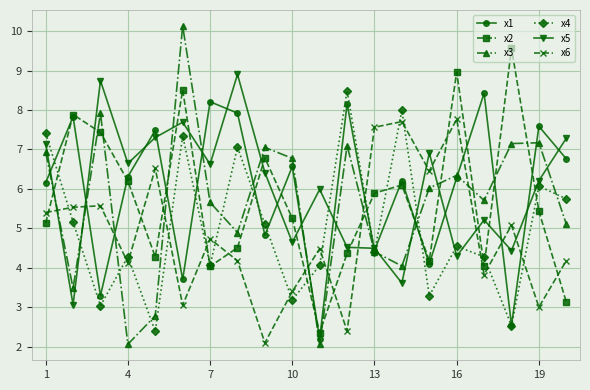

True or false: x4 has more than 2 points higher than both neighbors.

True